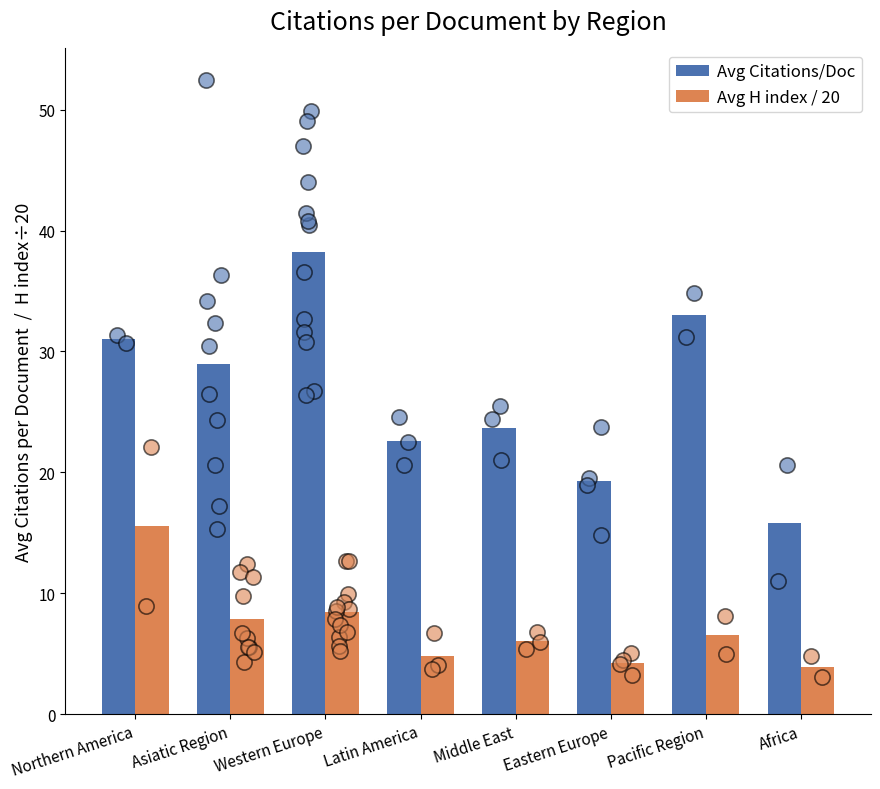

At how many categories does at least one series exceed 34?

1